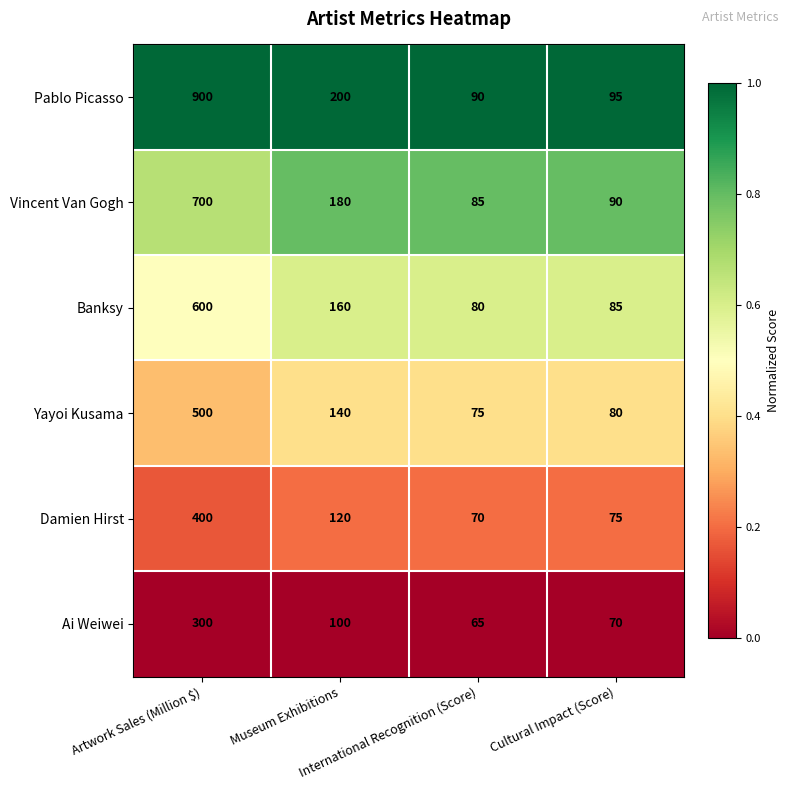

Rank the series by their maximum value, from lowest to highest.

Ai Weiwei, Damien Hirst, Yayoi Kusama, Banksy, Vincent Van Gogh, Pablo Picasso